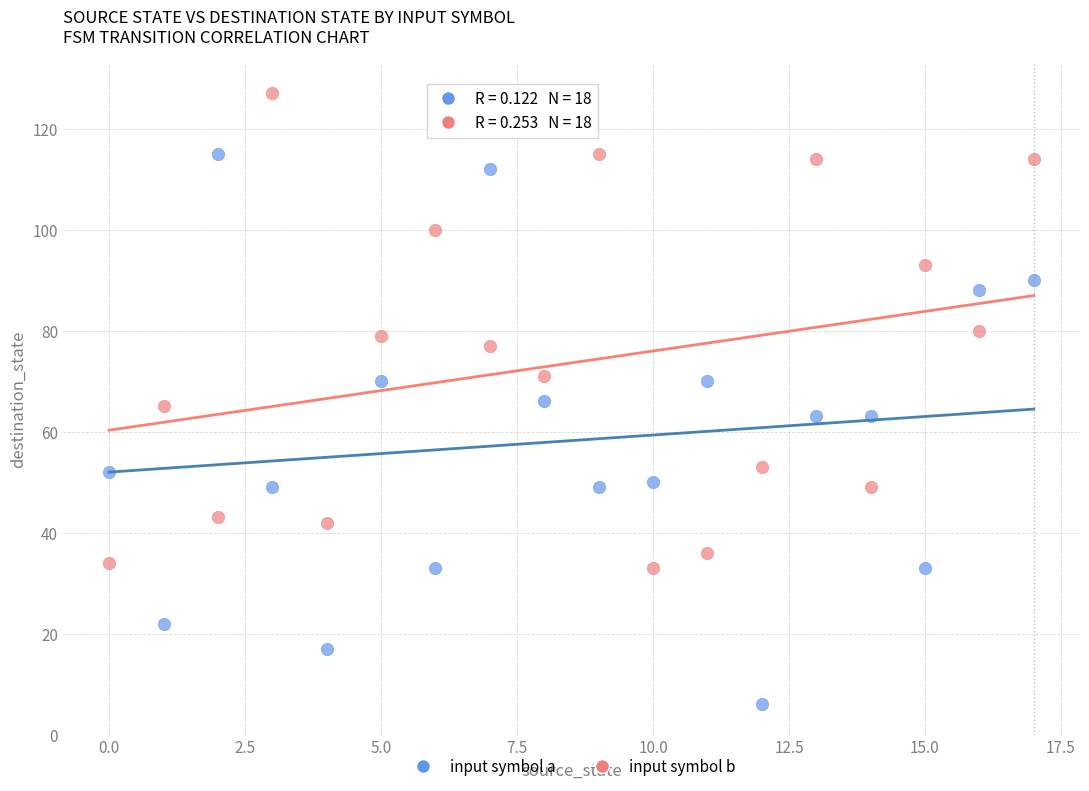

Across all data points, what is the range of Y values (max minus min)?

121